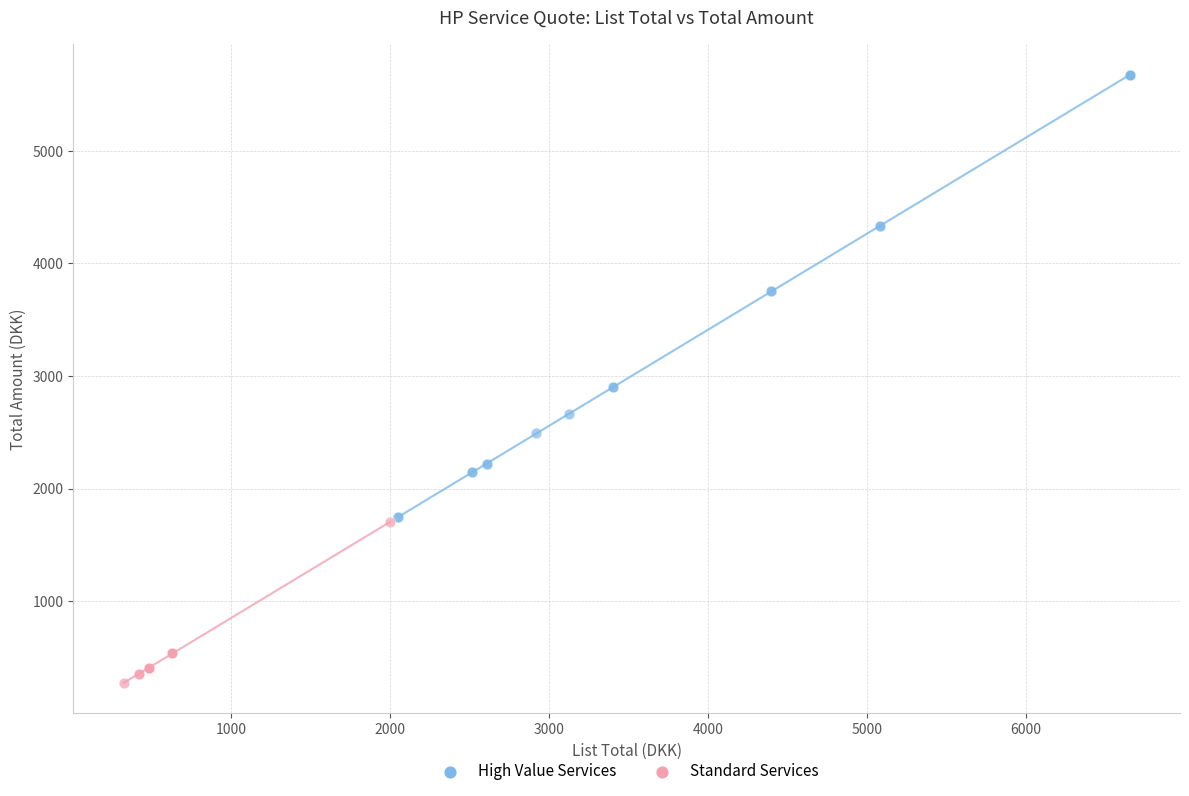

Which series has the largest Y range (max minus min)?

High Value Services